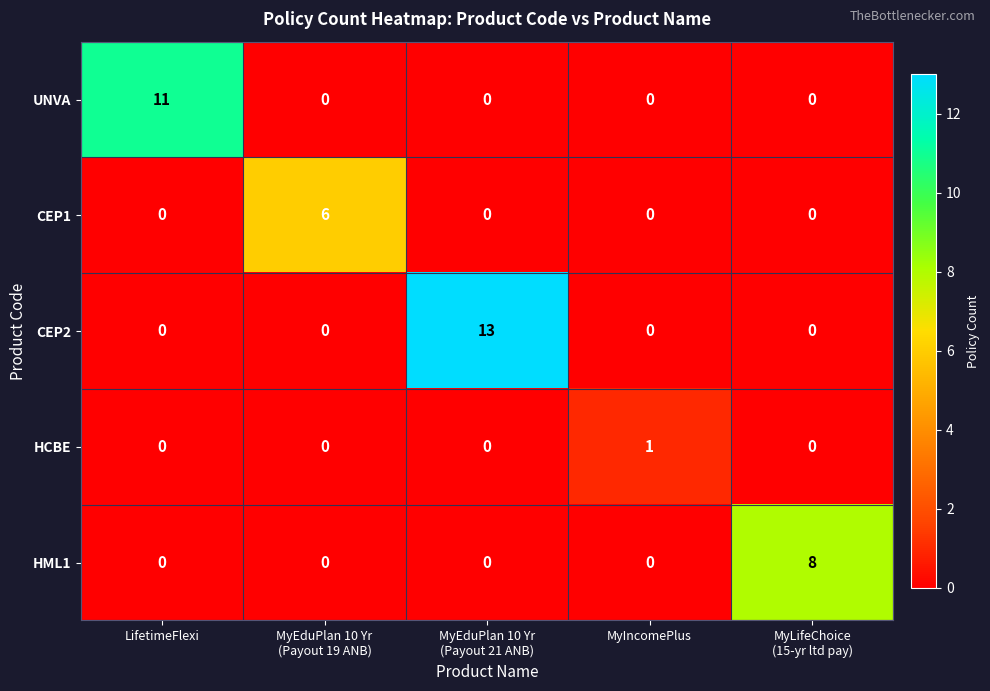

At how many categories does at least one series exceed 0?

5